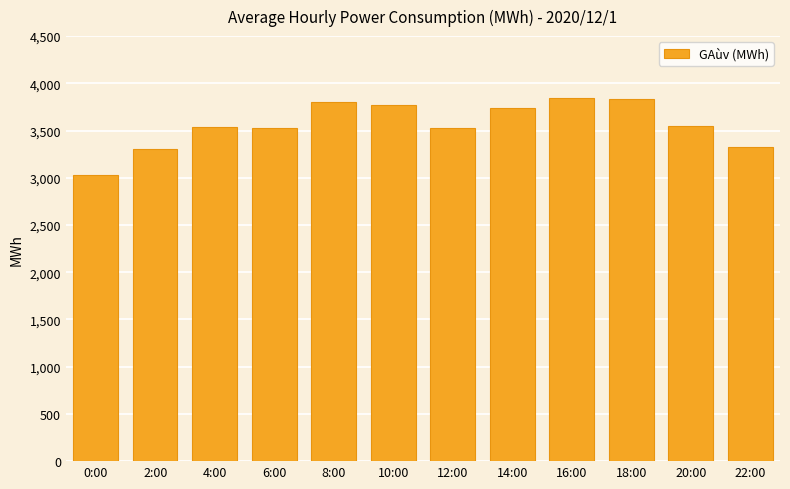

The chart shows a value of 5461 at 18:00. True or false?

False